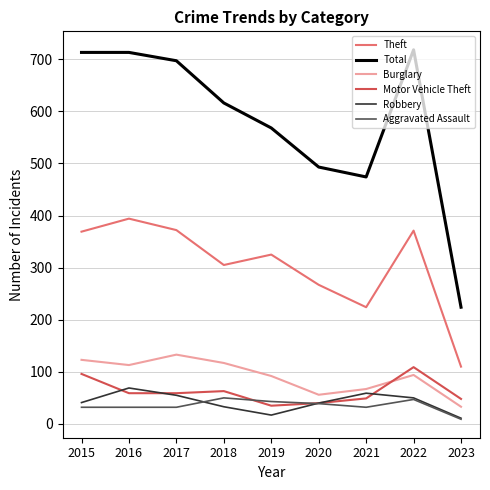

What value does the Total series have at 2018?

616